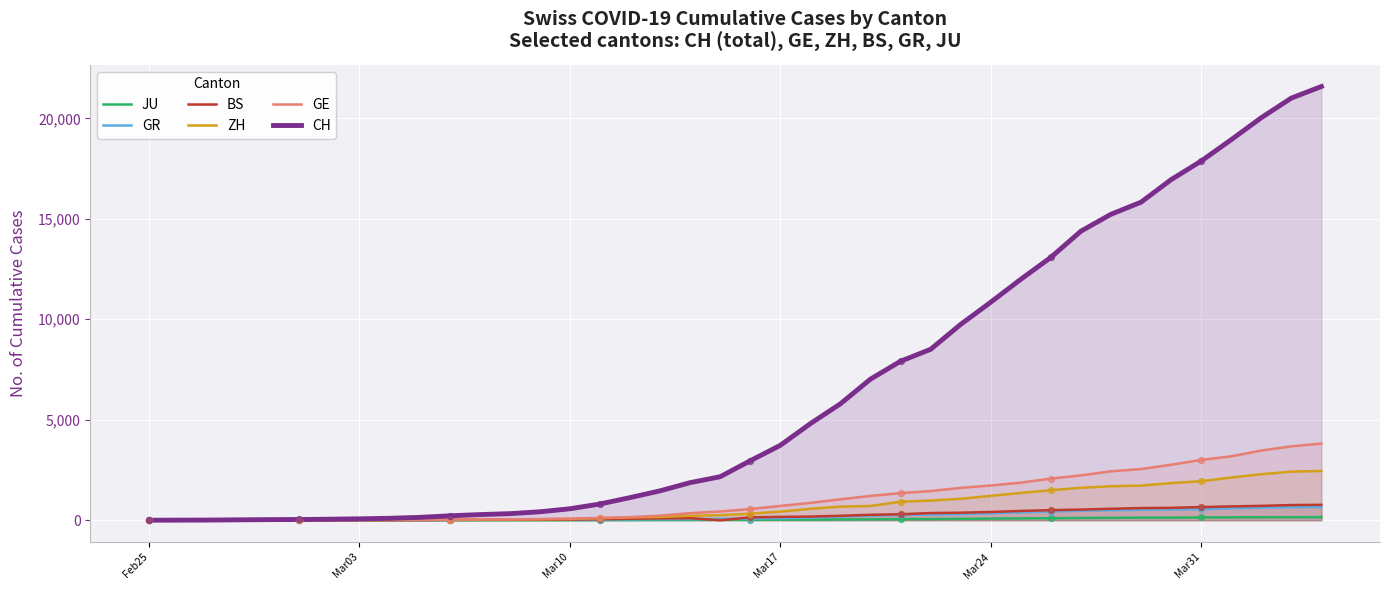

Which series has the largest total across all categories?

CH